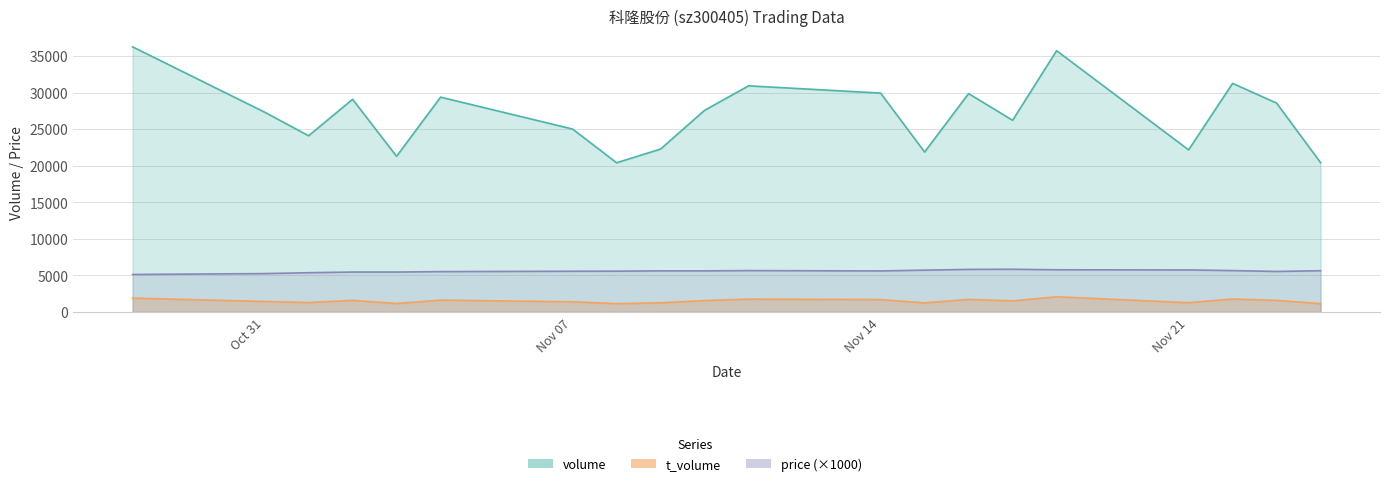

True or false: volume and t_volume intersect in this chart.

False